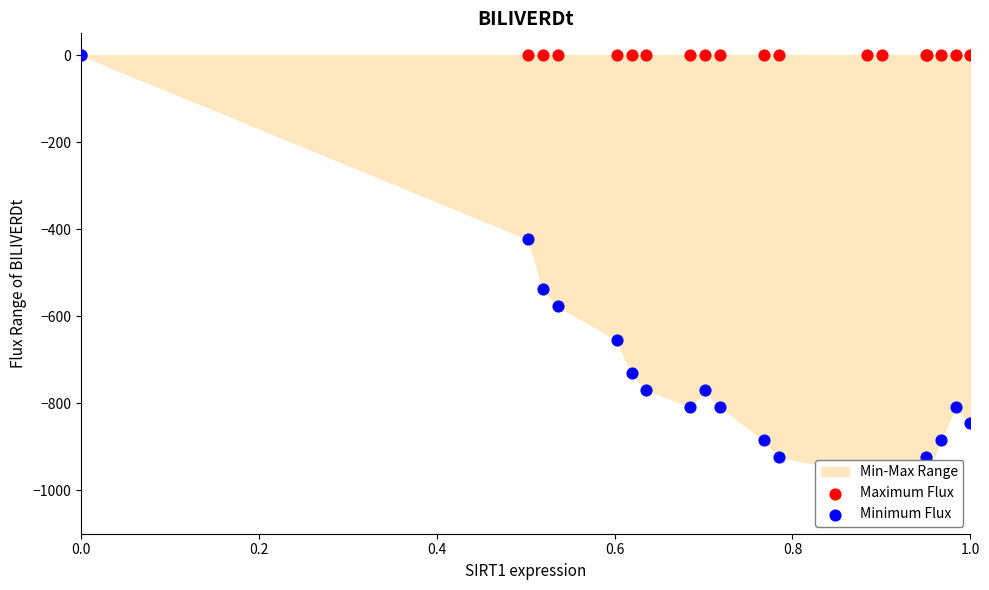

Which series reaches the maximum Y coordinate?

Maximum Flux